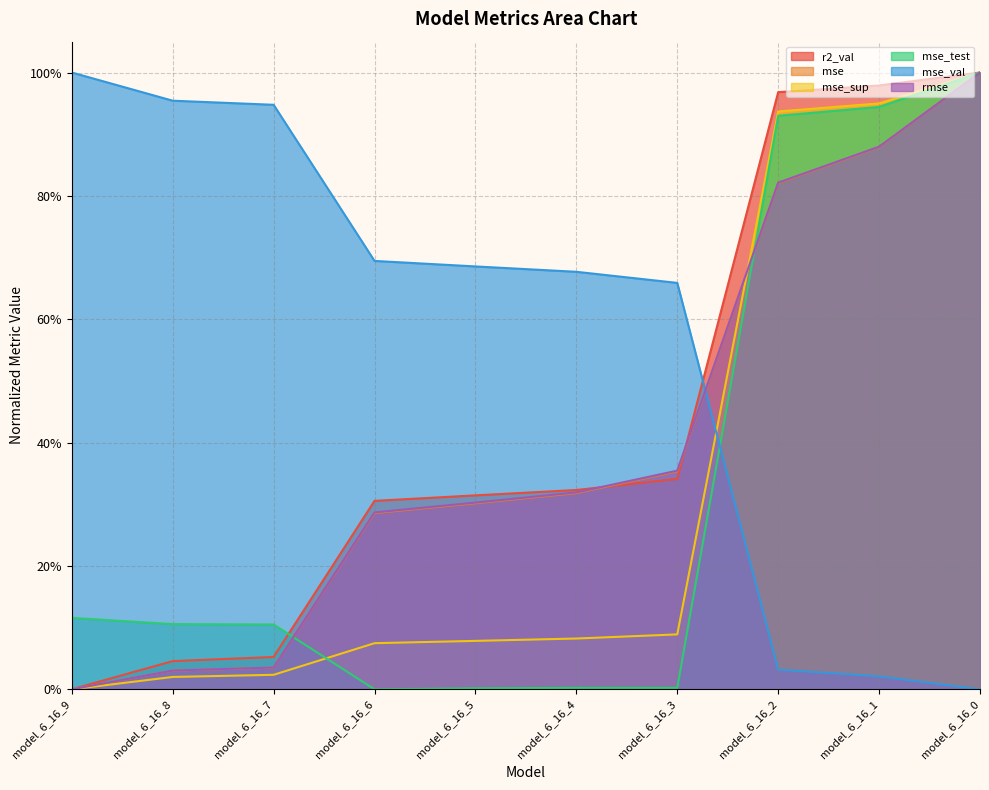

How many data points does each series have?

10